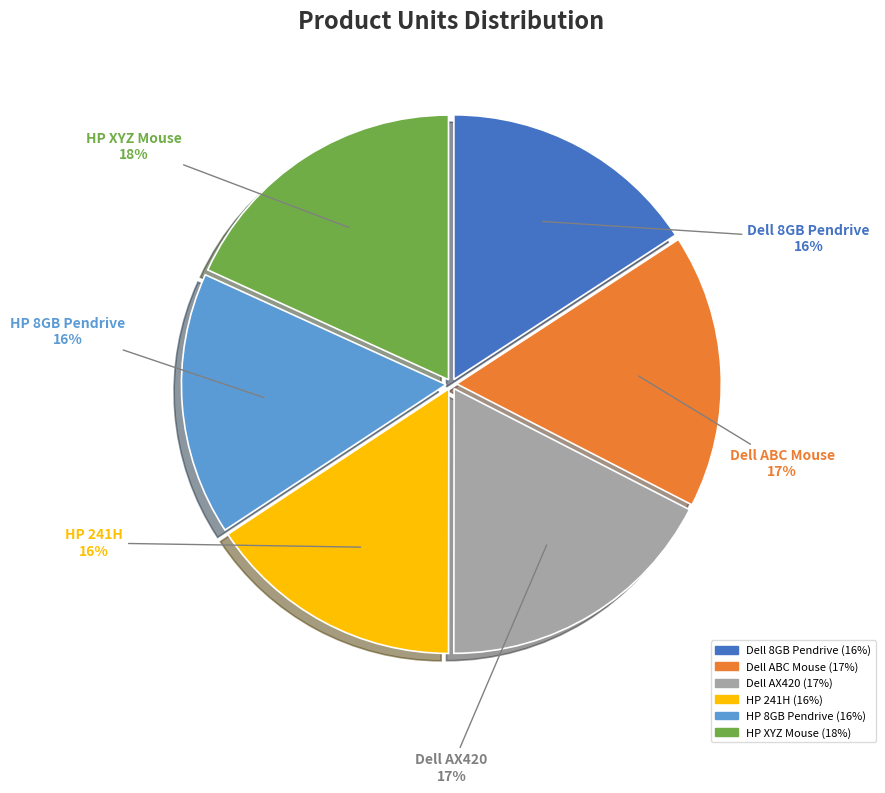

What is the ratio of the value at Dell 8GB Pendrive to the value at HP XYZ Mouse?

0.9